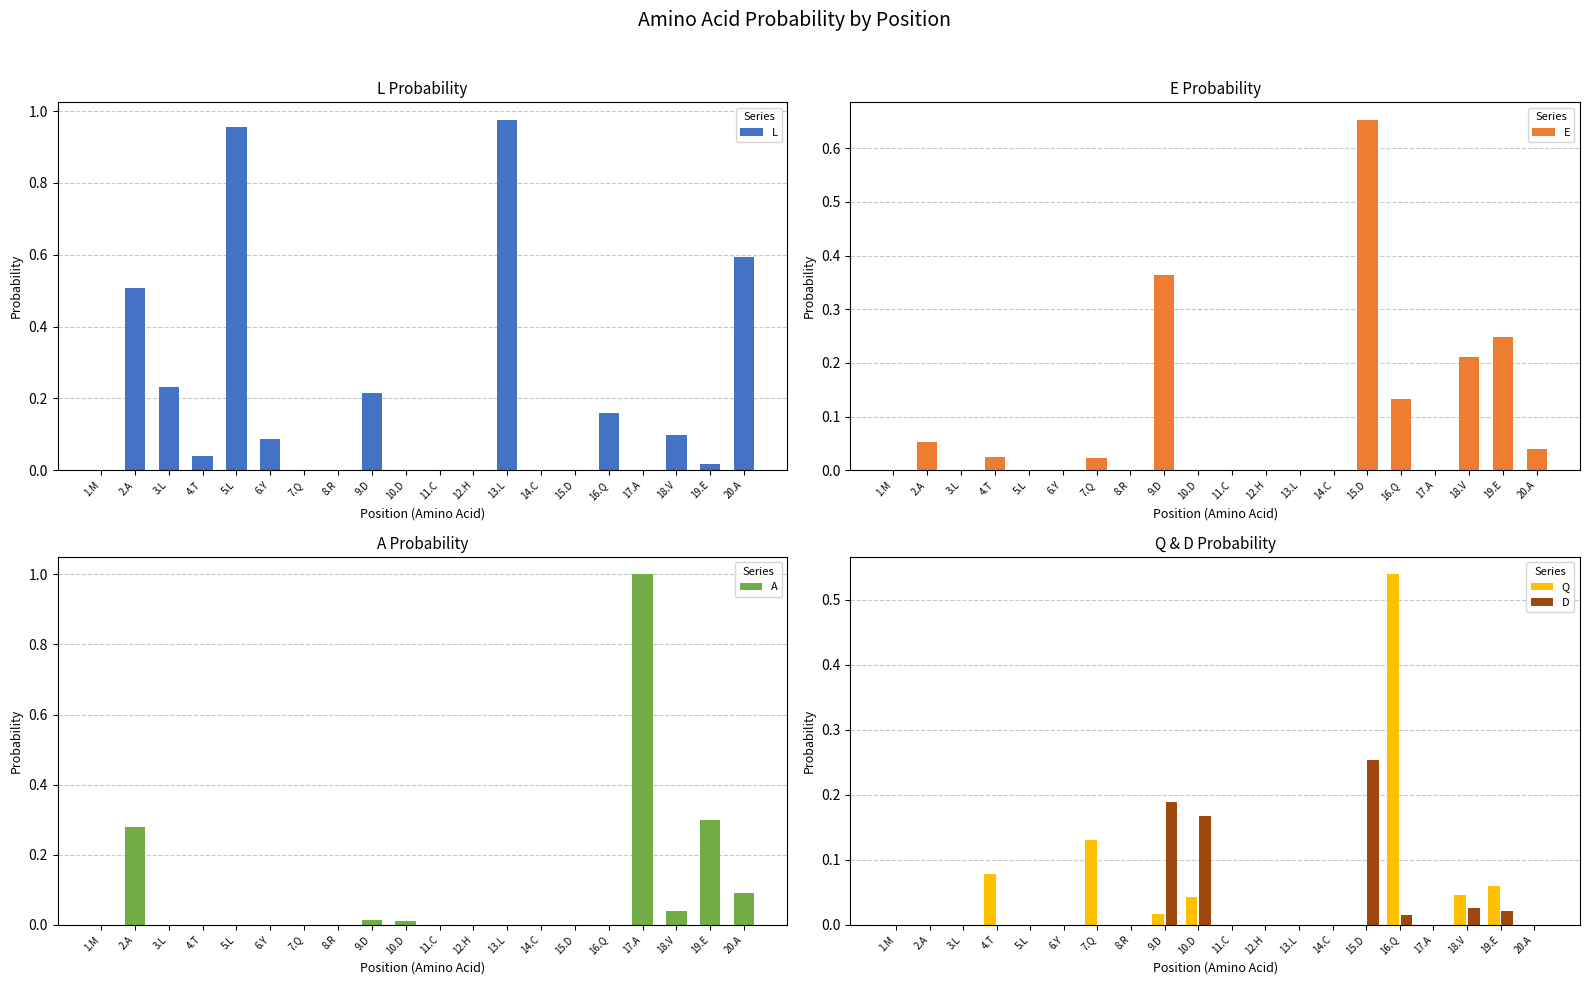

Is it true that Q equals 0.0 at 13.L?

True